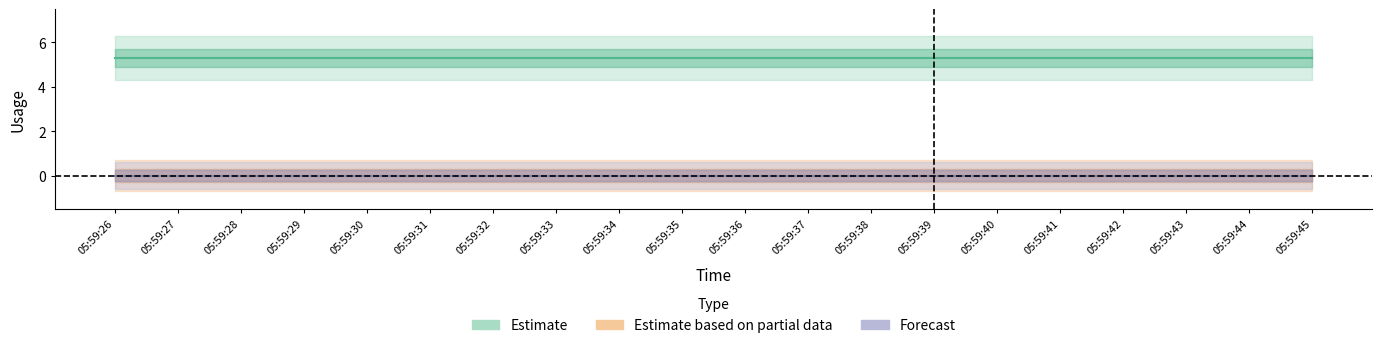

How many categories are shown in the chart?

20